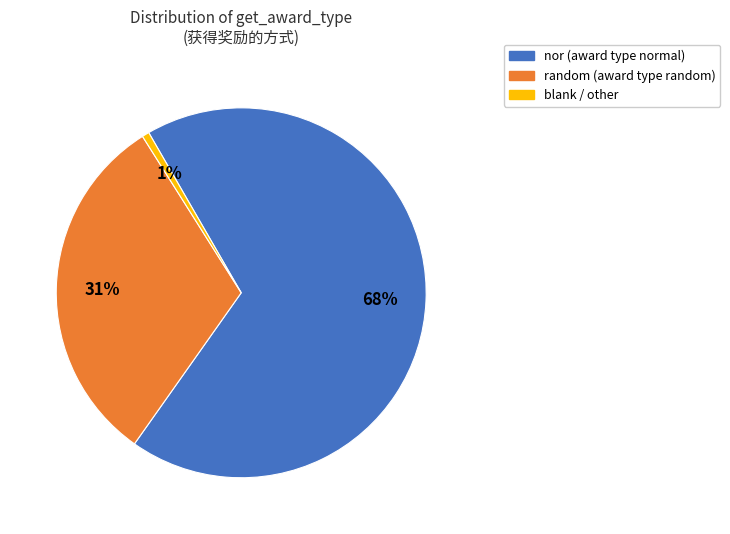

Is there any slice that represents more than half of the pie?

Yes